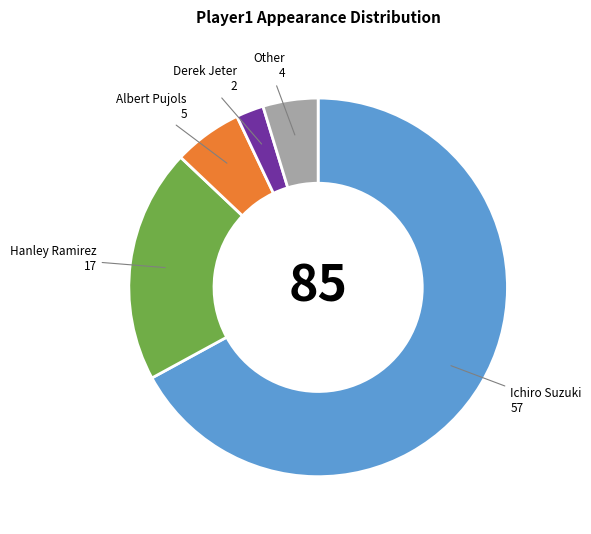

Which has a higher value, Other or Albert Pujols?

Albert Pujols